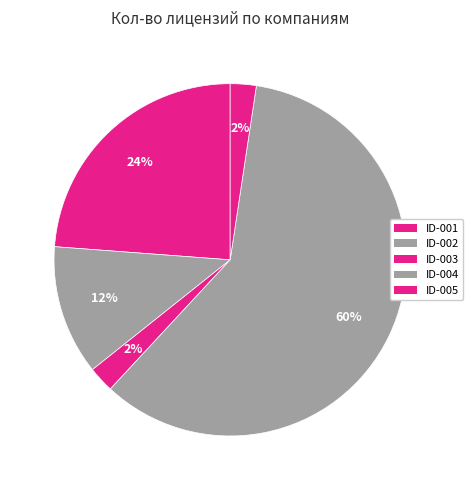

Rank the categories by value from highest to lowest.

ID-004, ID-001, ID-002, ID-003, ID-005